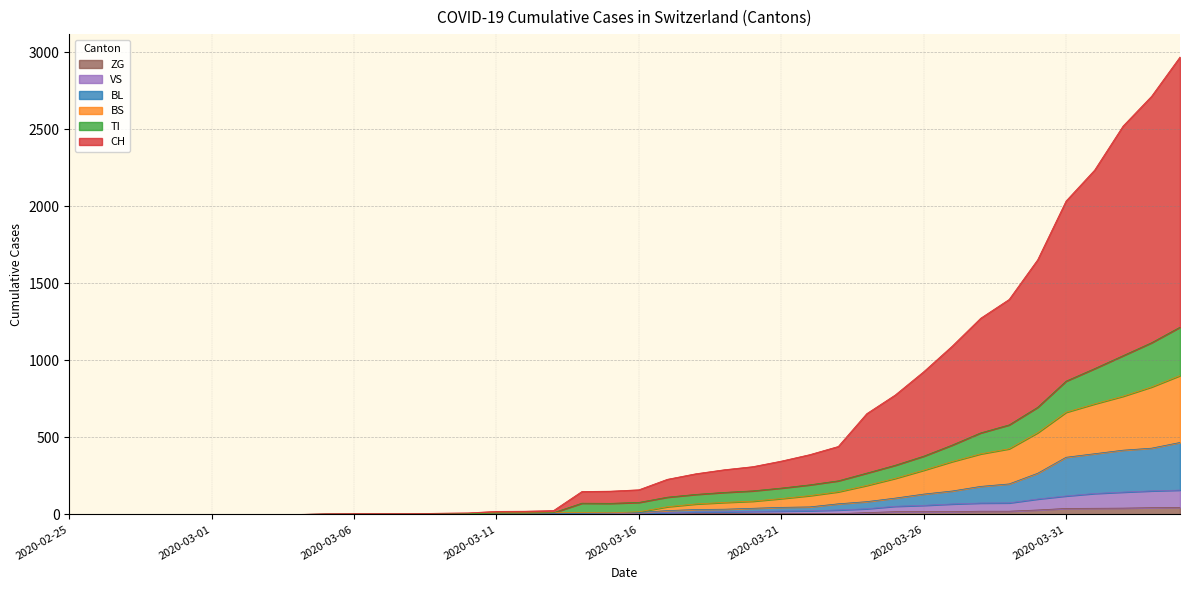

True or false: BS and ZG cross at least once.

False